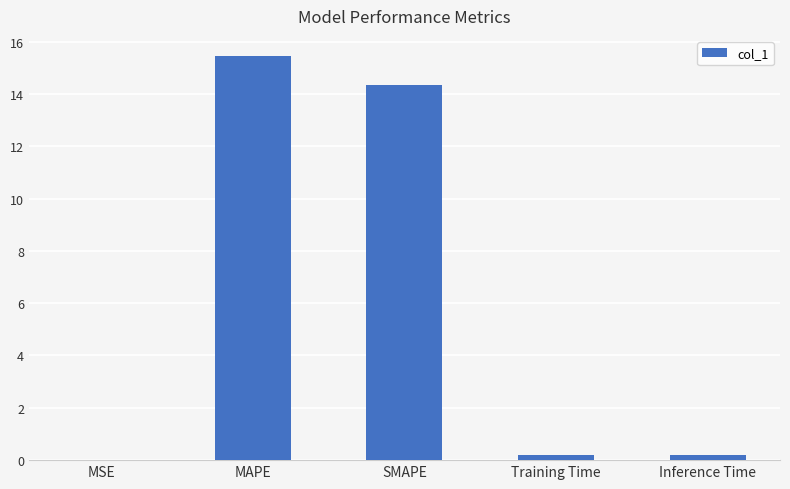

How many distinct data groups are displayed?

1